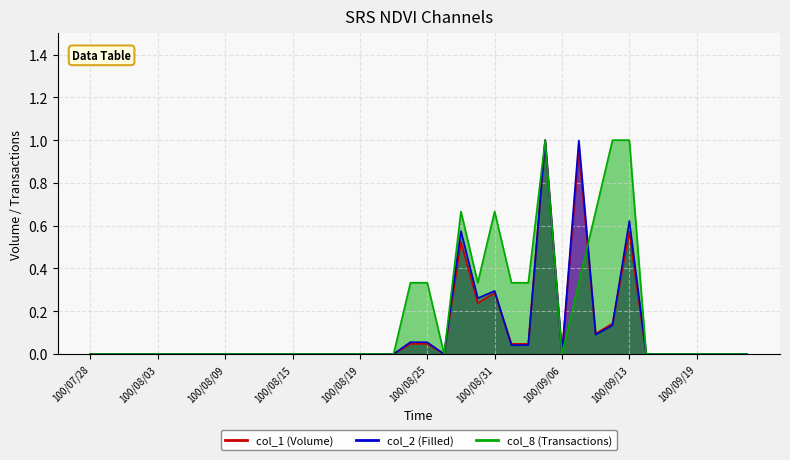

Reading left to right, transcribe all the data shown in this chart.

col_1: 100/07/28=0.0	100/07/29=0.0	100/08/01=0.0	100/08/02=0.0	100/08/03=0.0	100/08/04=0.0	100/08/05=0.0	100/08/08=0.0	100/08/09=0.0	100/08/10=0.0	100/08/11=0.0	100/08/12=0.0	100/08/15=0.0	100/08/16=0.0	100/08/17=0.0	100/08/18=0.0	100/08/19=0.0	100/08/22=0.0	100/08/23=0.0	100/08/24=0.0	100/08/25=0.0	100/08/26=0.0	100/08/29=0.5	100/08/30=0.2	100/08/31=0.3	100/09/01=0.0	100/09/02=0.0	100/09/05=1.0	100/09/06=0.0	100/09/07=1.0	100/09/08=0.1	100/09/09=0.1	100/09/13=0.6	100/09/14=0.0	100/09/15=0.0	100/09/16=0.0	100/09/19=0.0	100/09/20=0.0	100/09/21=0.0	100/09/22=0.0
col_2: 100/07/28=0.0	100/07/29=0.0	100/08/01=0.0	100/08/02=0.0	100/08/03=0.0	100/08/04=0.0	100/08/05=0.0	100/08/08=0.0	100/08/09=0.0	100/08/10=0.0	100/08/11=0.0	100/08/12=0.0	100/08/15=0.0	100/08/16=0.0	100/08/17=0.0	100/08/18=0.0	100/08/19=0.0	100/08/22=0.0	100/08/23=0.0	100/08/24=0.1	100/08/25=0.1	100/08/26=0.0	100/08/29=0.6	100/08/30=0.3	100/08/31=0.3	100/09/01=0.0	100/09/02=0.0	100/09/05=1.0	100/09/06=0.0	100/09/07=1.0	100/09/08=0.1	100/09/09=0.1	100/09/13=0.6	100/09/14=0.0	100/09/15=0.0	100/09/16=0.0	100/09/19=0.0	100/09/20=0.0	100/09/21=0.0	100/09/22=0.0
col_8: 100/07/28=0.0	100/07/29=0.0	100/08/01=0.0	100/08/02=0.0	100/08/03=0.0	100/08/04=0.0	100/08/05=0.0	100/08/08=0.0	100/08/09=0.0	100/08/10=0.0	100/08/11=0.0	100/08/12=0.0	100/08/15=0.0	100/08/16=0.0	100/08/17=0.0	100/08/18=0.0	100/08/19=0.0	100/08/22=0.0	100/08/23=0.0	100/08/24=0.3	100/08/25=0.3	100/08/26=0.0	100/08/29=0.7	100/08/30=0.3	100/08/31=0.7	100/09/01=0.3	100/09/02=0.3	100/09/05=1.0	100/09/06=0.0	100/09/07=0.3	100/09/08=0.7	100/09/09=1.0	100/09/13=1.0	100/09/14=0.0	100/09/15=0.0	100/09/16=0.0	100/09/19=0.0	100/09/20=0.0	100/09/21=0.0	100/09/22=0.0